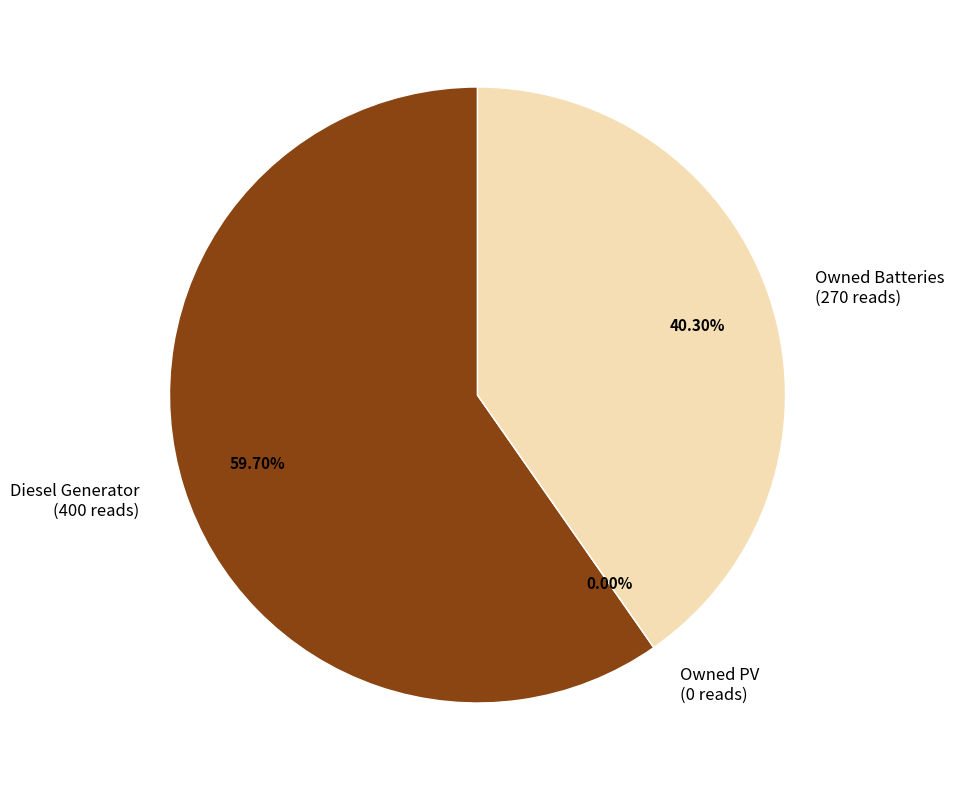

Do Diesel Generator and Owned Batteries together represent more than half of the pie?

Yes